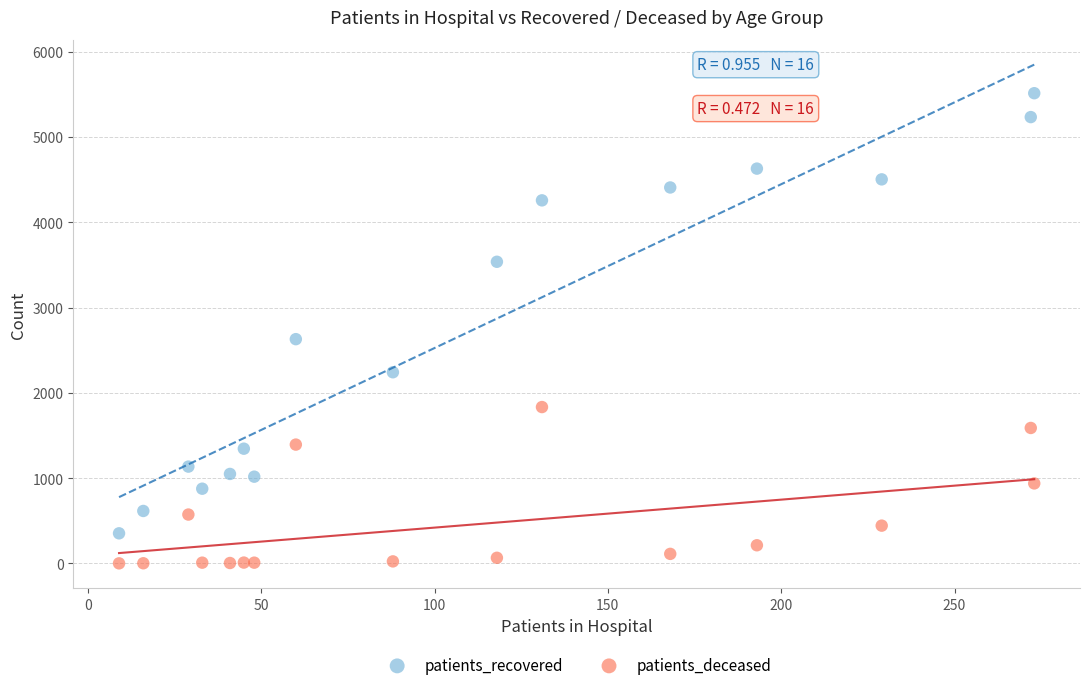

Which series reaches the minimum Y coordinate?

patients_deceased